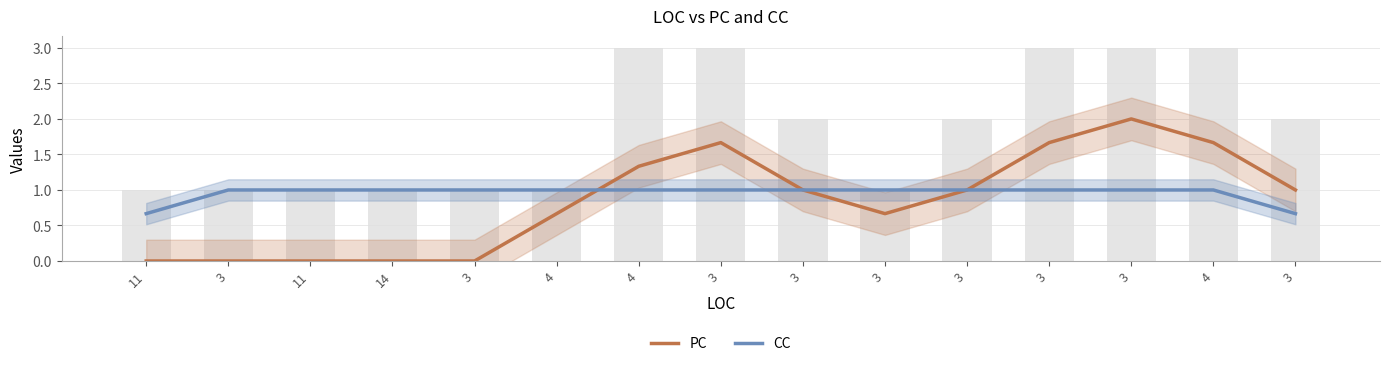

True or false: PC has a value of 1.4 at 3.

False